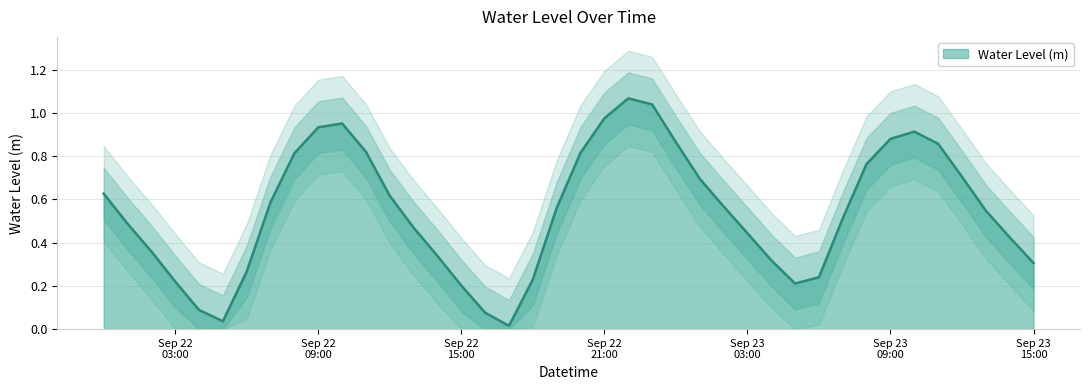

Which has a higher value, 2024-09-22 19:00:00 or 2024-09-23 05:00:00?

2024-09-22 19:00:00